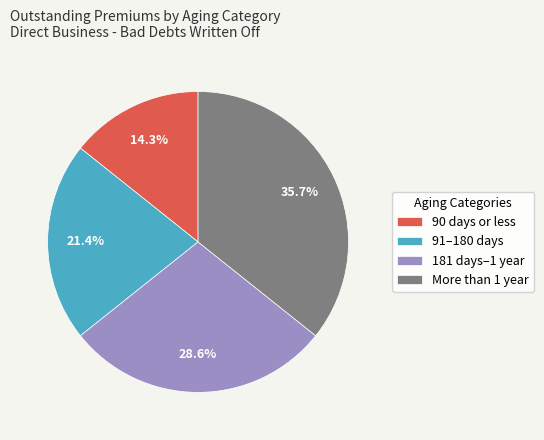

How much of the chart is everything except More than 1 year?

64.3%